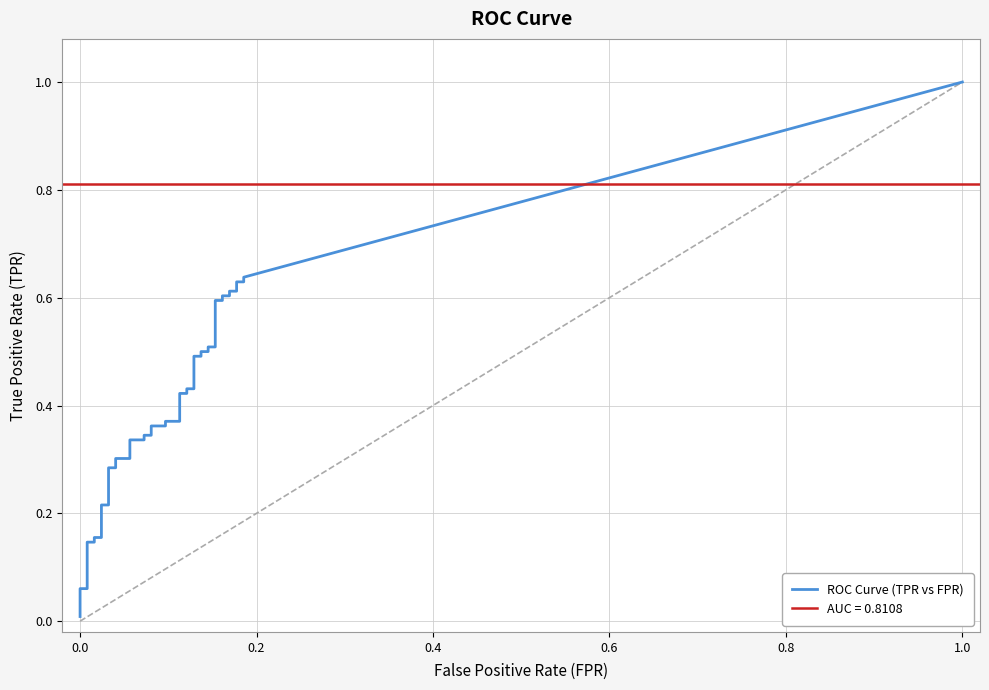

True or false: fpr has a value of 0.1 at 22.

False